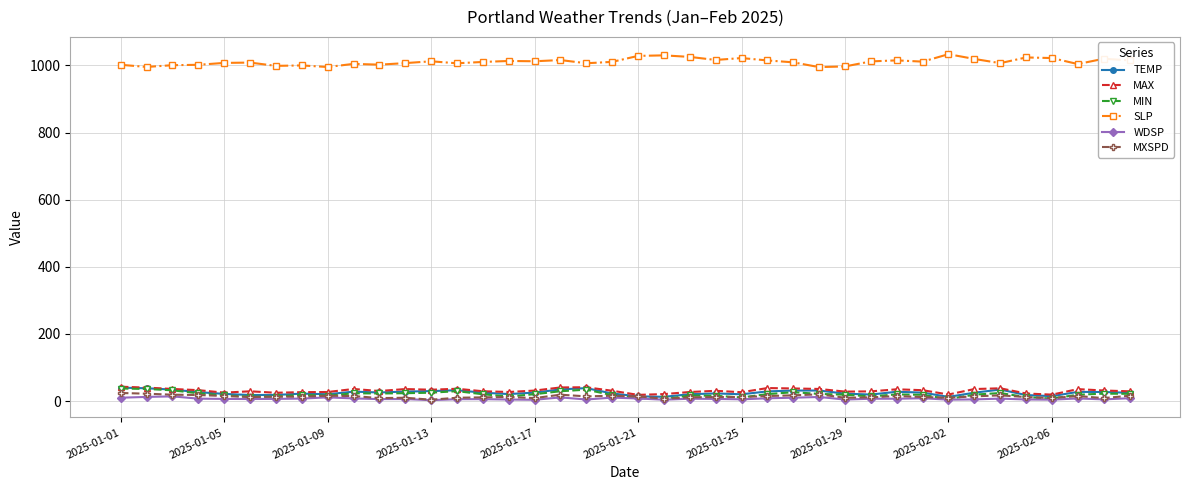

True or false: MAX has more than 1 points higher than both neighbors.

True